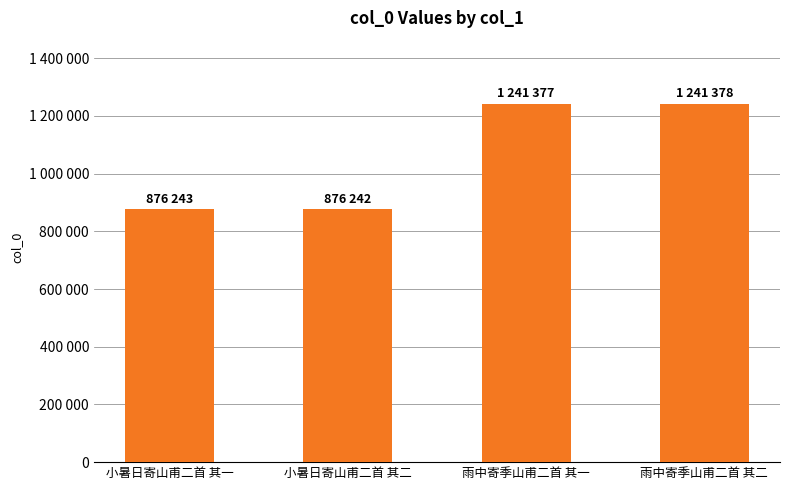

What is the change in value from 小暑日寄山甫二首 其一 to 小暑日寄山甫二首 其二?

-1